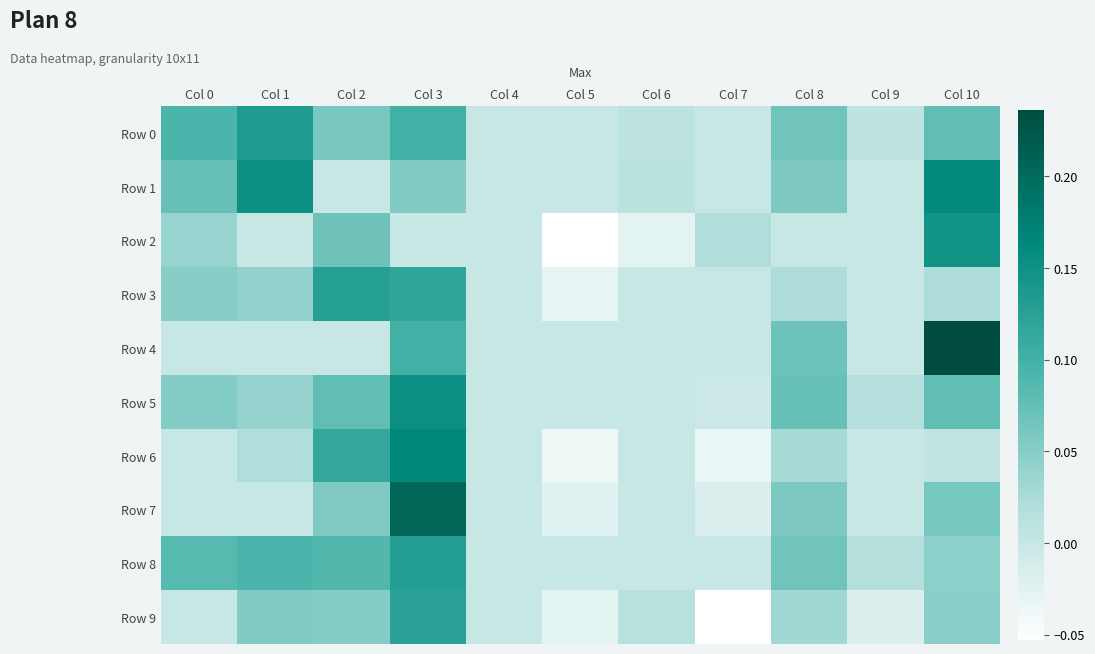

Reading right to left, transcribe all the data shown in this chart.

Row 0: Col 10=0.1	Col 9=0.0	Col 8=0.1	Col 7=0.0	Col 6=0.0	Col 5=0.0	Col 4=0.0	Col 3=0.1	Col 2=0.1	Col 1=0.1	Col 0=0.1
Row 1: Col 10=0.2	Col 9=0.0	Col 8=0.1	Col 7=0.0	Col 6=0.0	Col 5=0.0	Col 4=0.0	Col 3=0.1	Col 2=0.0	Col 1=0.2	Col 0=0.1
Row 2: Col 10=0.1	Col 9=0.0	Col 8=0.0	Col 7=0.0	Col 6=-0.0	Col 5=-0.1	Col 4=0.0	Col 3=0.0	Col 2=0.1	Col 1=0.0	Col 0=0.0
Row 3: Col 10=0.0	Col 9=0.0	Col 8=0.0	Col 7=0.0	Col 6=0.0	Col 5=-0.0	Col 4=0.0	Col 3=0.1	Col 2=0.1	Col 1=0.0	Col 0=0.0
Row 4: Col 10=0.2	Col 9=0.0	Col 8=0.1	Col 7=0.0	Col 6=0.0	Col 5=0.0	Col 4=0.0	Col 3=0.1	Col 2=0.0	Col 1=0.0	Col 0=0.0
Row 5: Col 10=0.1	Col 9=0.0	Col 8=0.1	Col 7=-0.0	Col 6=0.0	Col 5=0.0	Col 4=0.0	Col 3=0.2	Col 2=0.1	Col 1=0.0	Col 0=0.1
Row 6: Col 10=0.0	Col 9=0.0	Col 8=0.0	Col 7=-0.0	Col 6=0.0	Col 5=-0.0	Col 4=0.0	Col 3=0.2	Col 2=0.1	Col 1=0.0	Col 0=0.0
Row 7: Col 10=0.1	Col 9=0.0	Col 8=0.1	Col 7=-0.0	Col 6=0.0	Col 5=-0.0	Col 4=0.0	Col 3=0.2	Col 2=0.1	Col 1=0.0	Col 0=0.0
Row 8: Col 10=0.0	Col 9=0.0	Col 8=0.1	Col 7=0.0	Col 6=0.0	Col 5=0.0	Col 4=0.0	Col 3=0.1	Col 2=0.1	Col 1=0.1	Col 0=0.1
Row 9: Col 10=0.0	Col 9=-0.0	Col 8=0.0	Col 7=-0.1	Col 6=0.0	Col 5=-0.0	Col 4=0.0	Col 3=0.1	Col 2=0.1	Col 1=0.1	Col 0=0.0